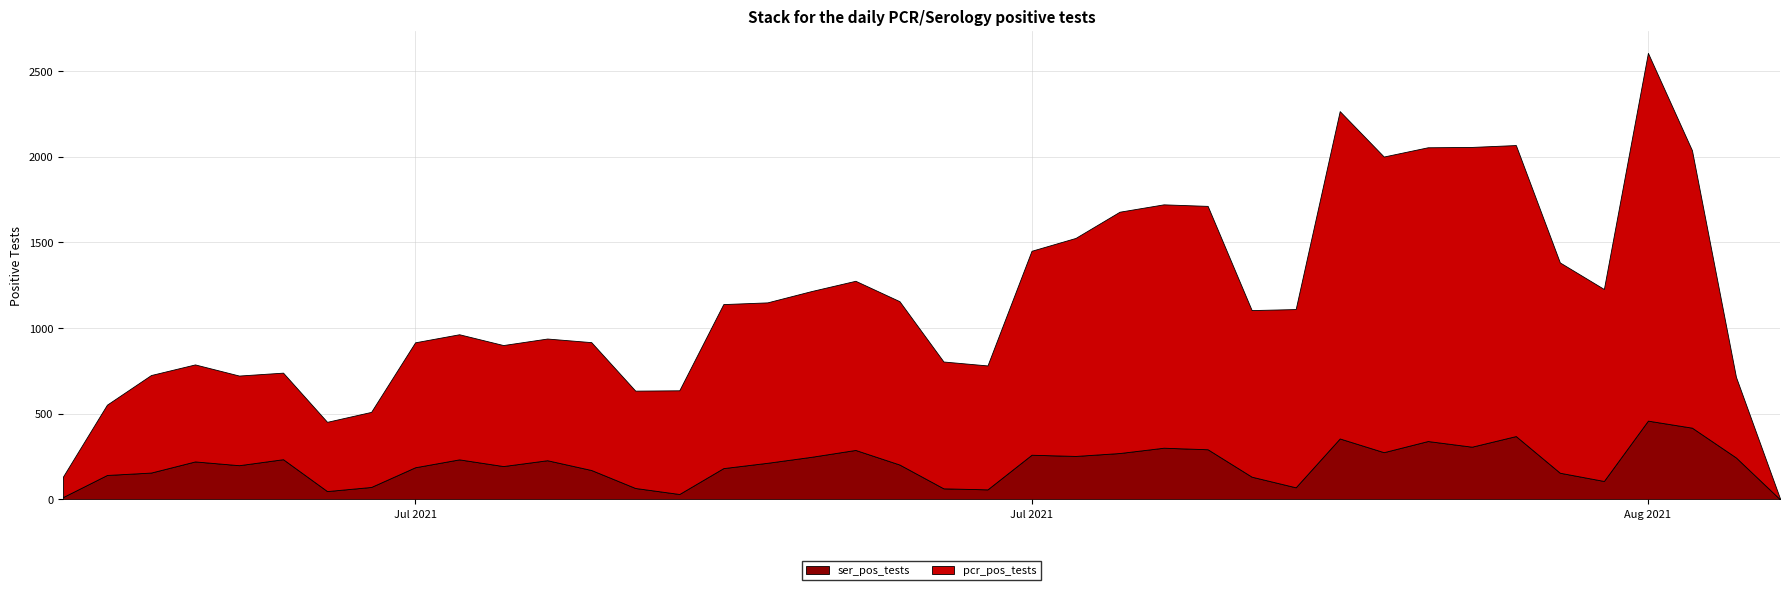

What are all the series names shown in the legend?

ser_pos_tests, pcr_pos_tests